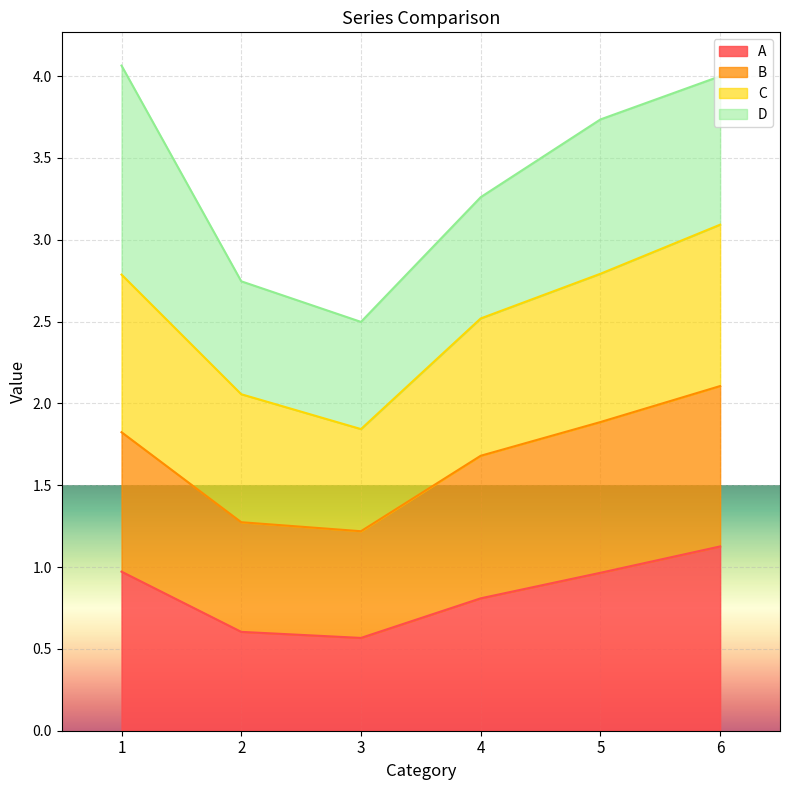

True or false: B and A intersect in this chart.

False